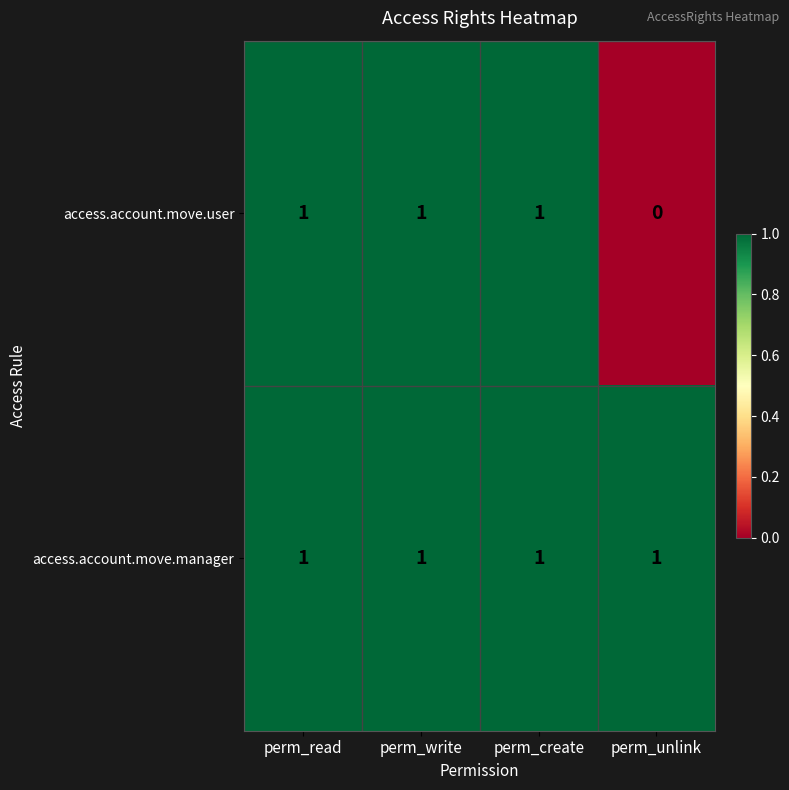

Which series has the widest spread of values?

access.account.move.user